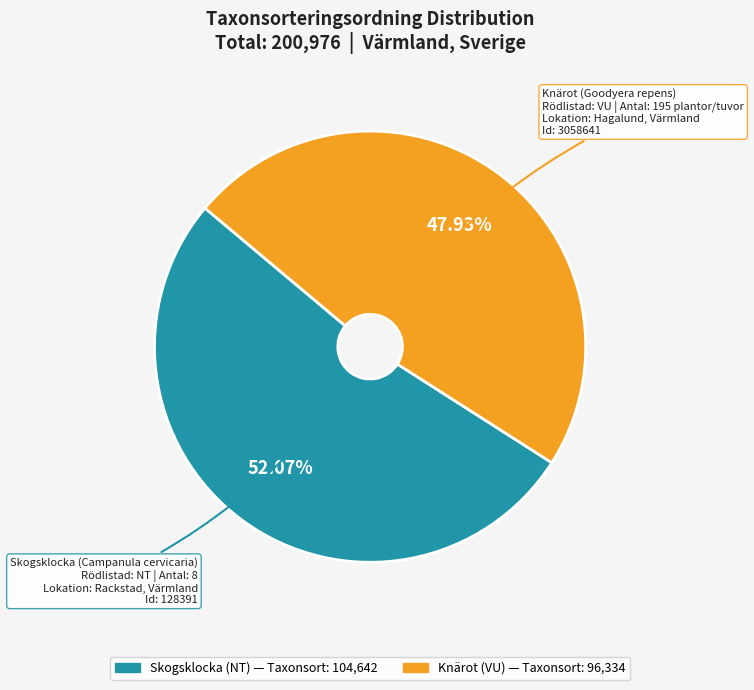

How many slices are in this pie chart?

2